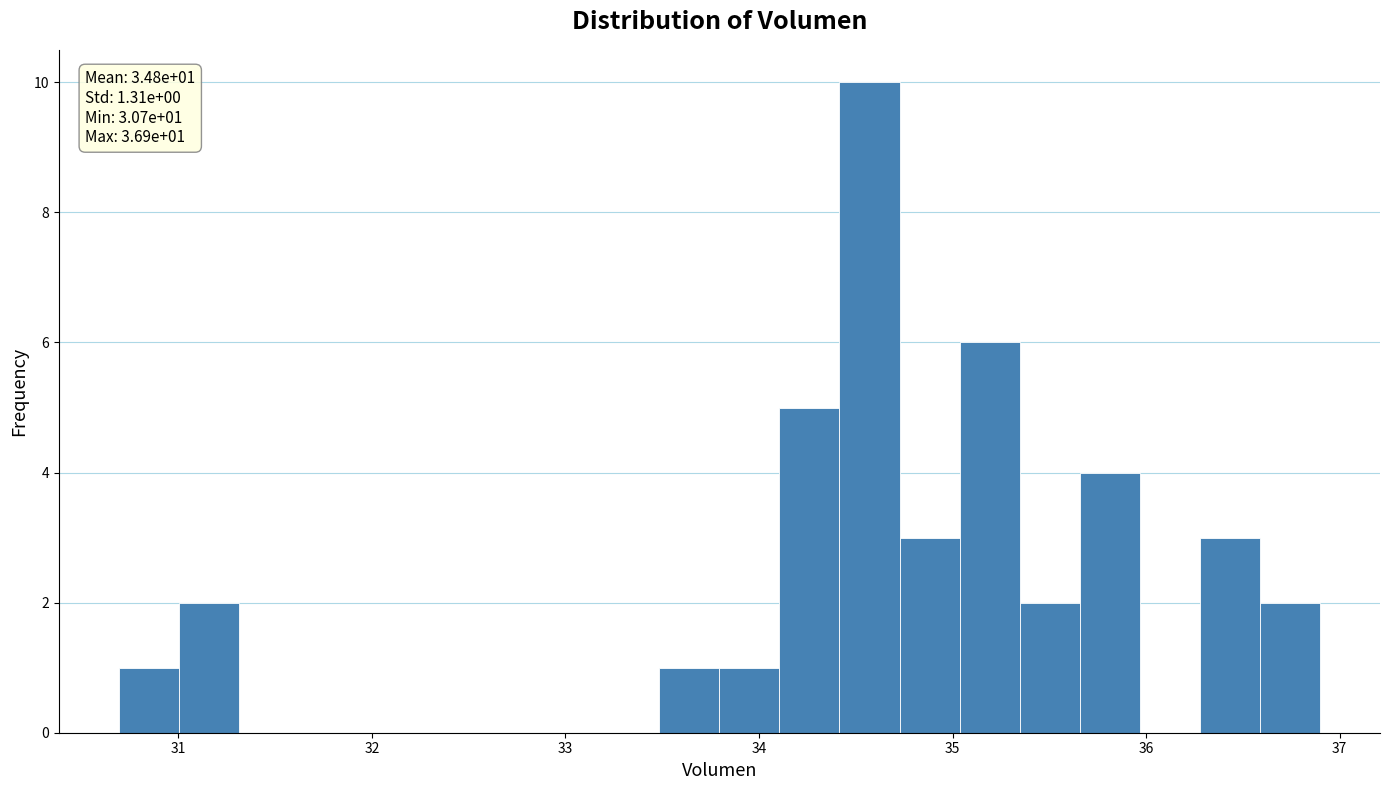

Read against the x-axis, roughly where is the centre of the tallest bar?

34.6